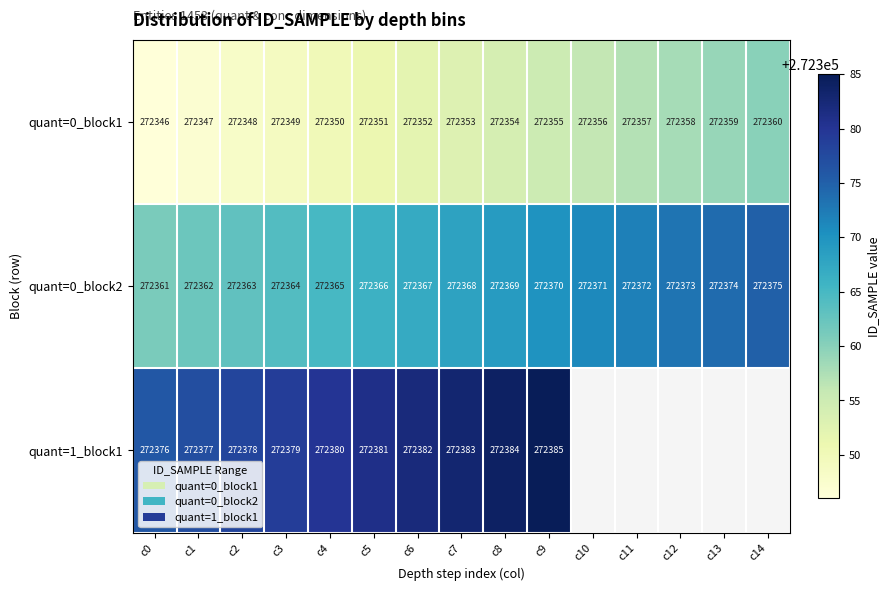

Rank the categories by quant=0_block1 value from lowest to highest.

c0, c1, c2, c3, c4, c5, c6, c7, c8, c9, c10, c11, c12, c13, c14